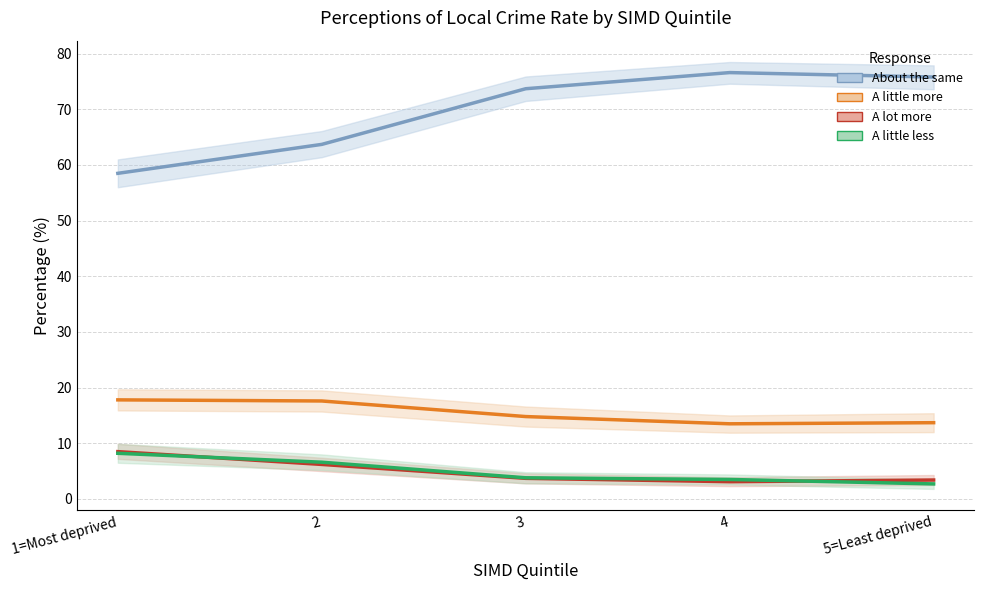

Which series has the largest total across all categories?

About the same (%)